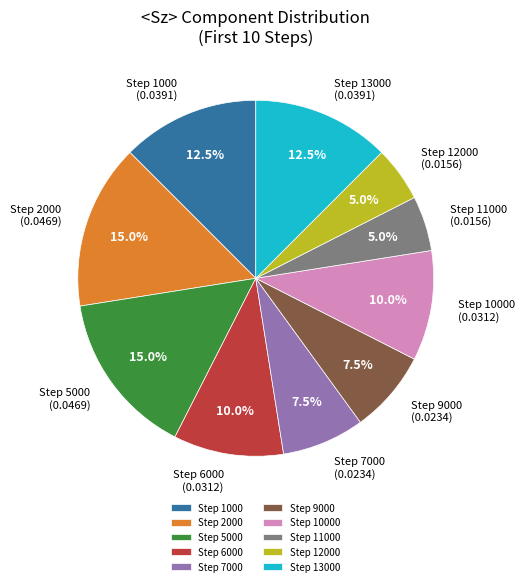

How much of the chart is everything except Step 2000?

85.0%